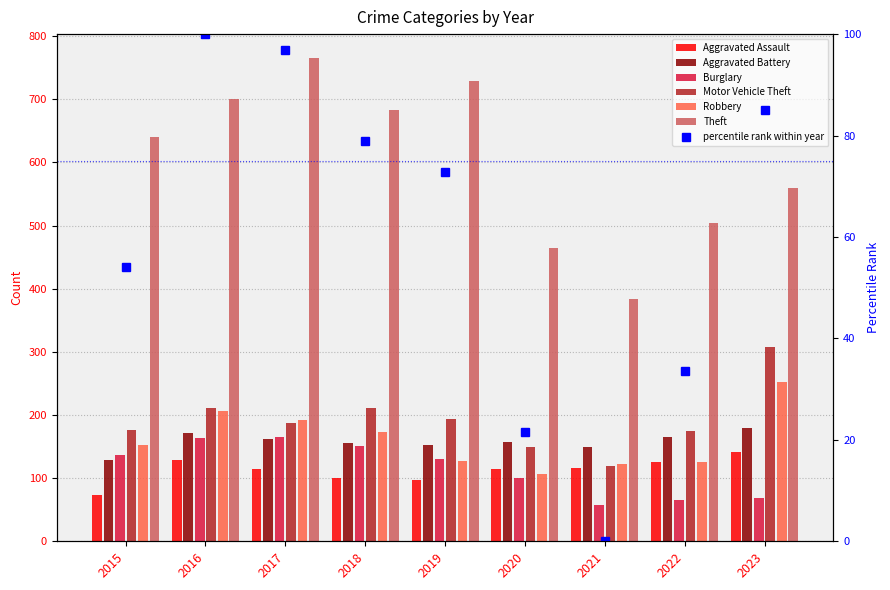

Is the value of Motor Vehicle Theft at 2023 greater than the value of Aggravated Assault at 2016?

Yes